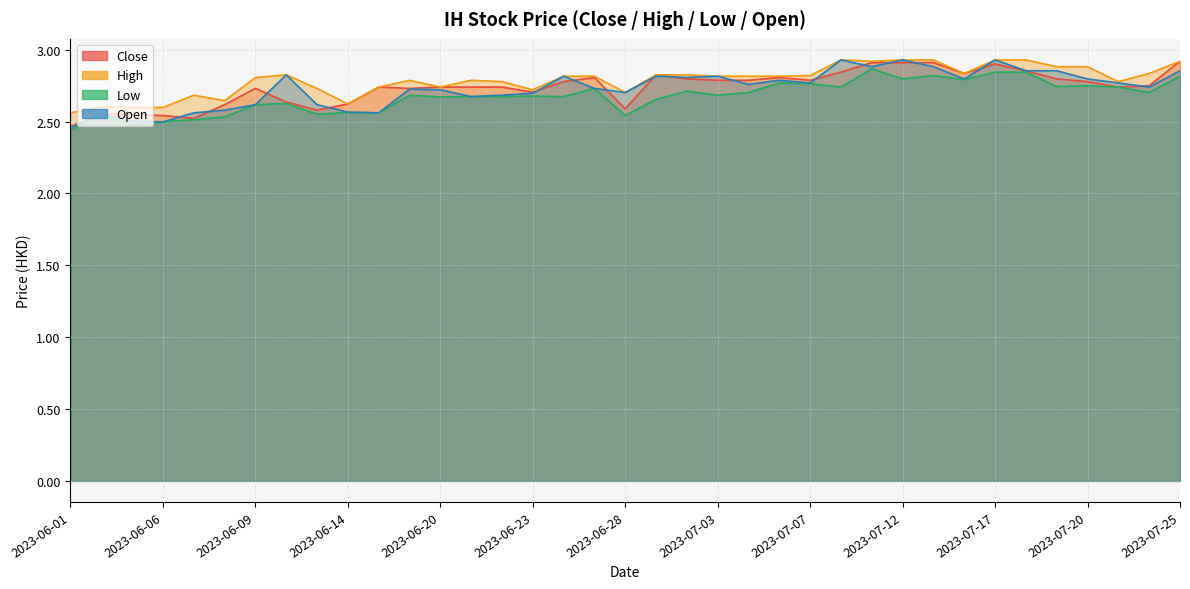

What are all the series names shown in the legend?

Open, High, Low, Close